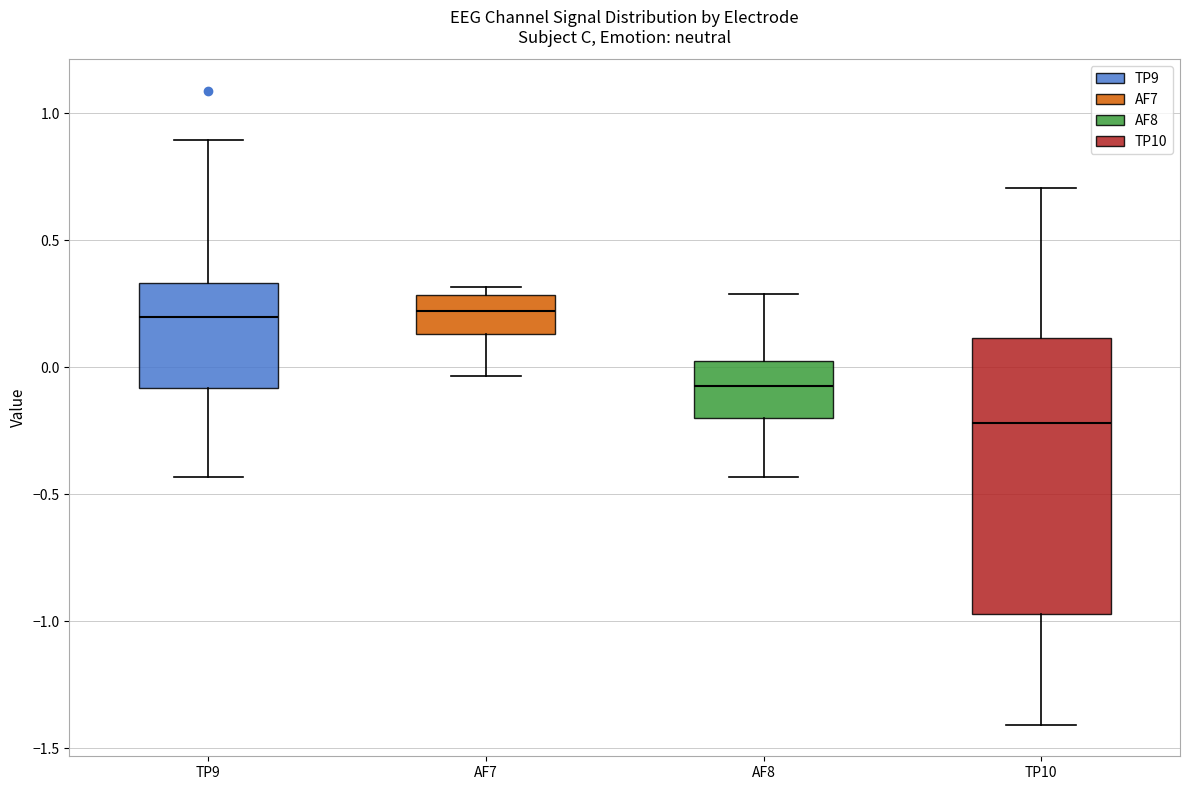

Where is the lower edge of the box for TP10 on the y-axis? The values are not printed on the chart, so give them approximately, as read against the axis.

-0.95